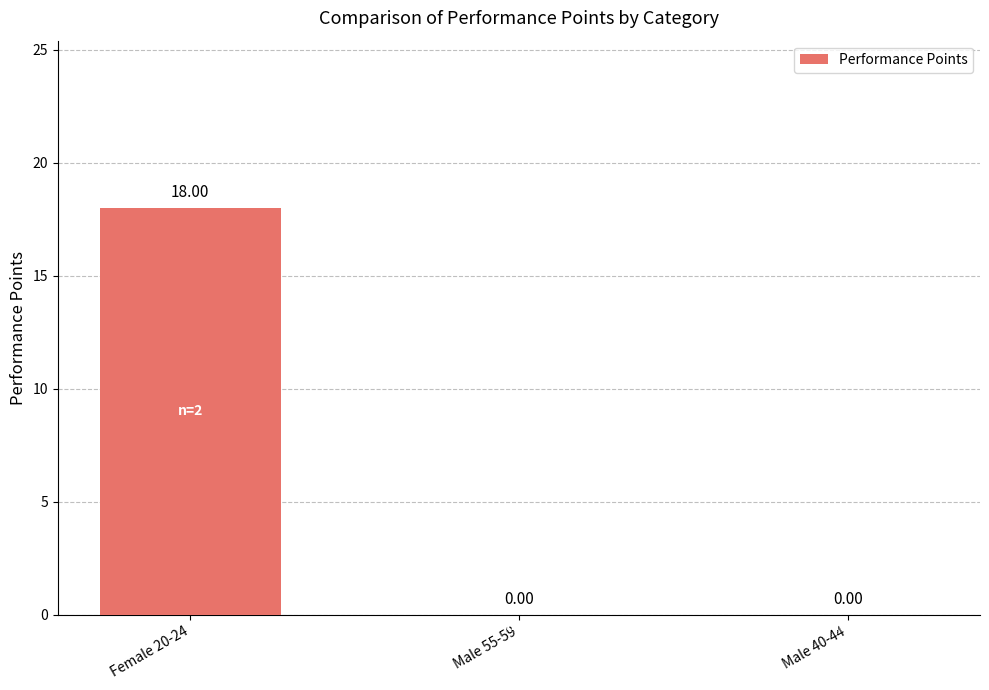

Which has a higher value, Male 55-59 or Female 20-24?

Female 20-24